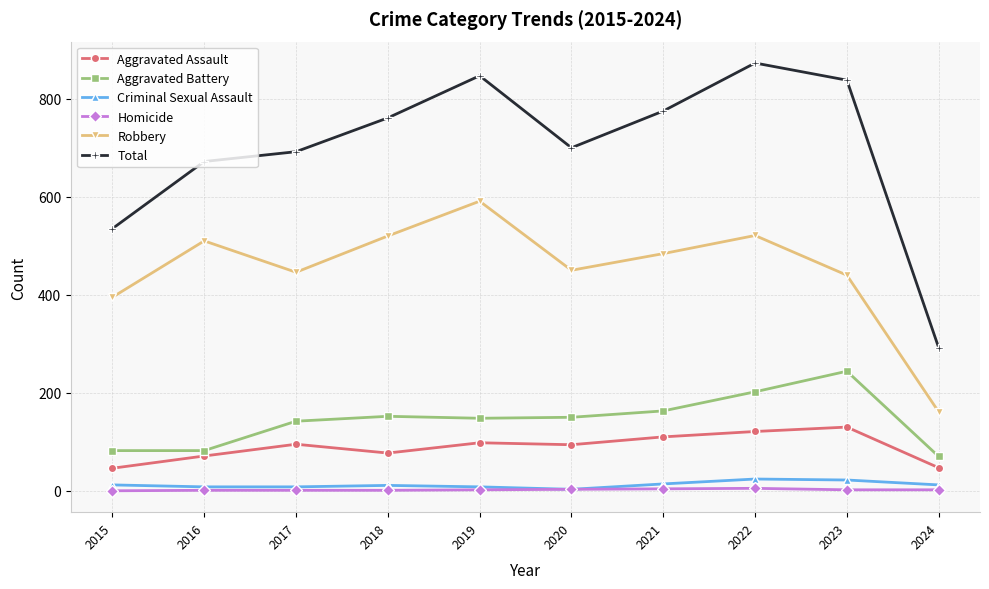

True or false: Homicide and Aggravated Battery intersect in this chart.

False